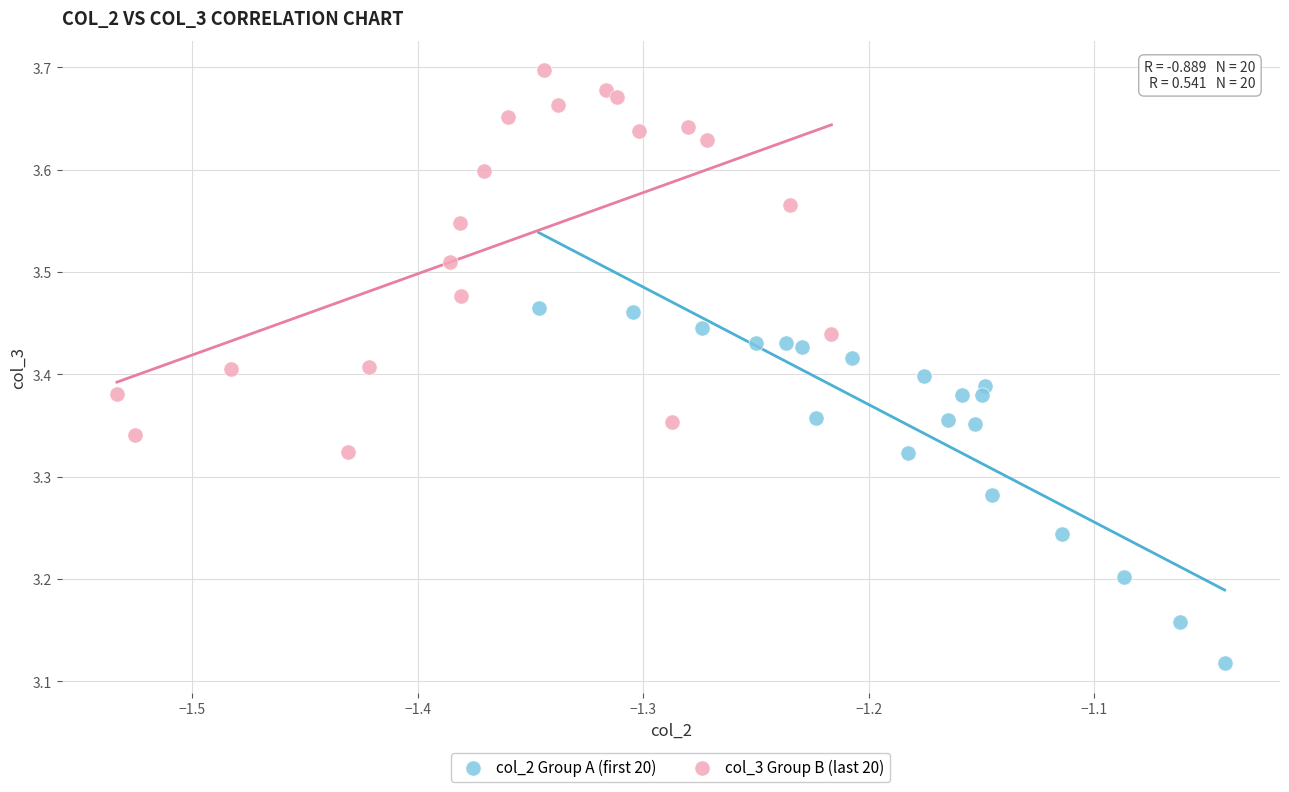

Which series contains the highest Y value?

col_3 Group B (last 20)